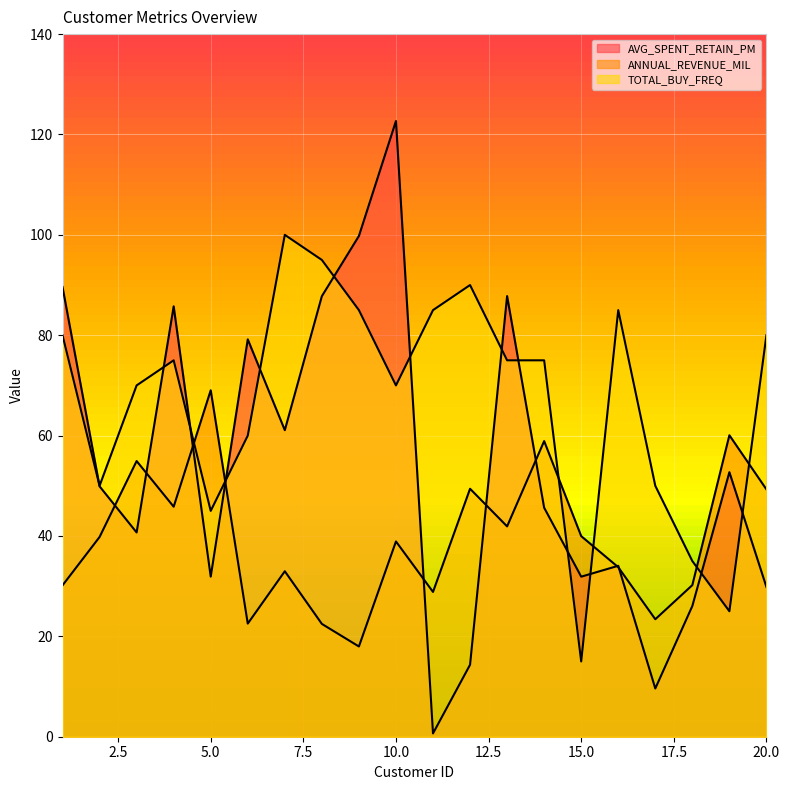

What is the total value across all series at 7?

194.1